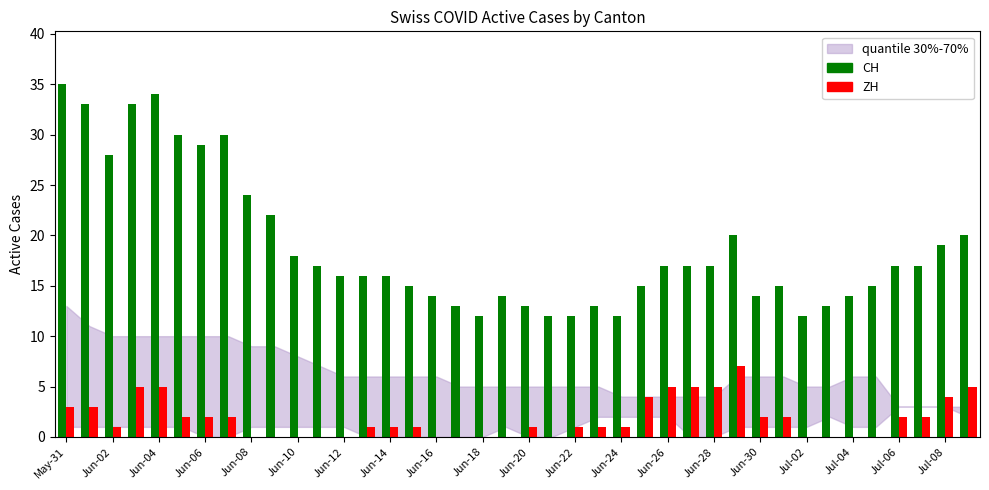

What is the greatest value displayed?

35